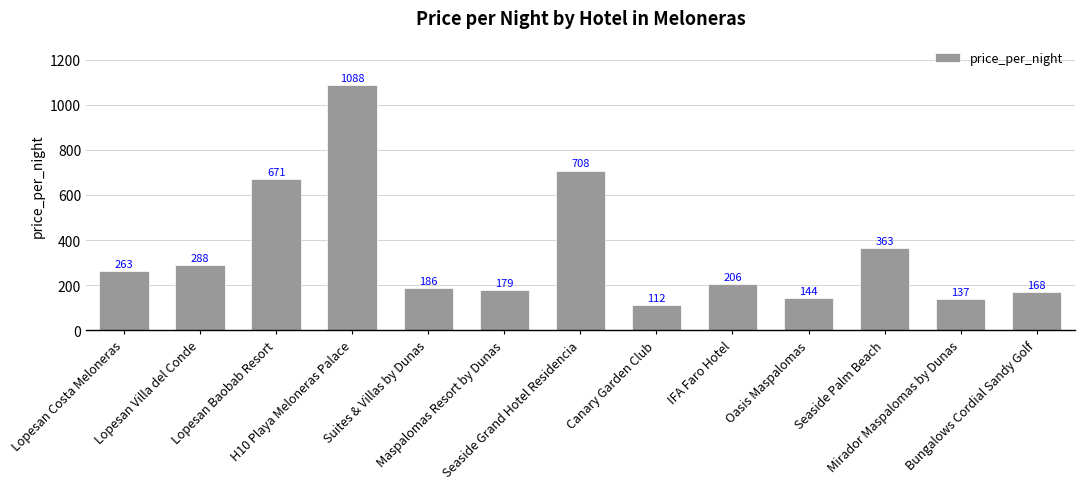

The value at H10 Playa Meloneras Palace is 639. True or false?

False